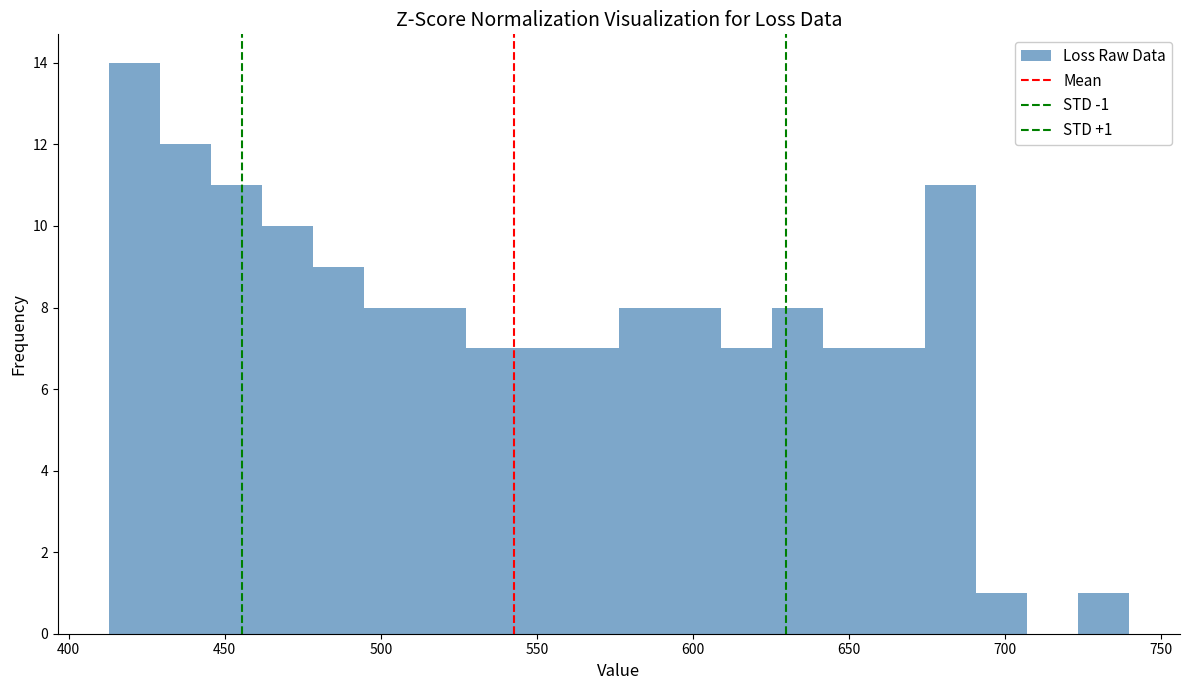

Read against the x-axis, roughly where is the centre of the tallest bar?

420